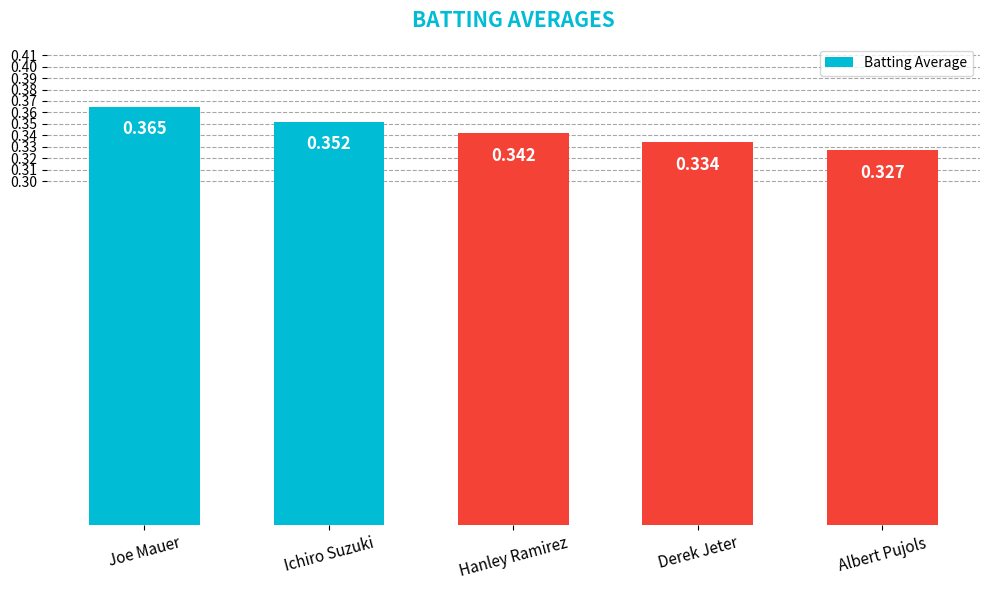

Rank the categories by value from highest to lowest.

Joe Mauer, Ichiro Suzuki, Hanley Ramirez, Derek Jeter, Albert Pujols